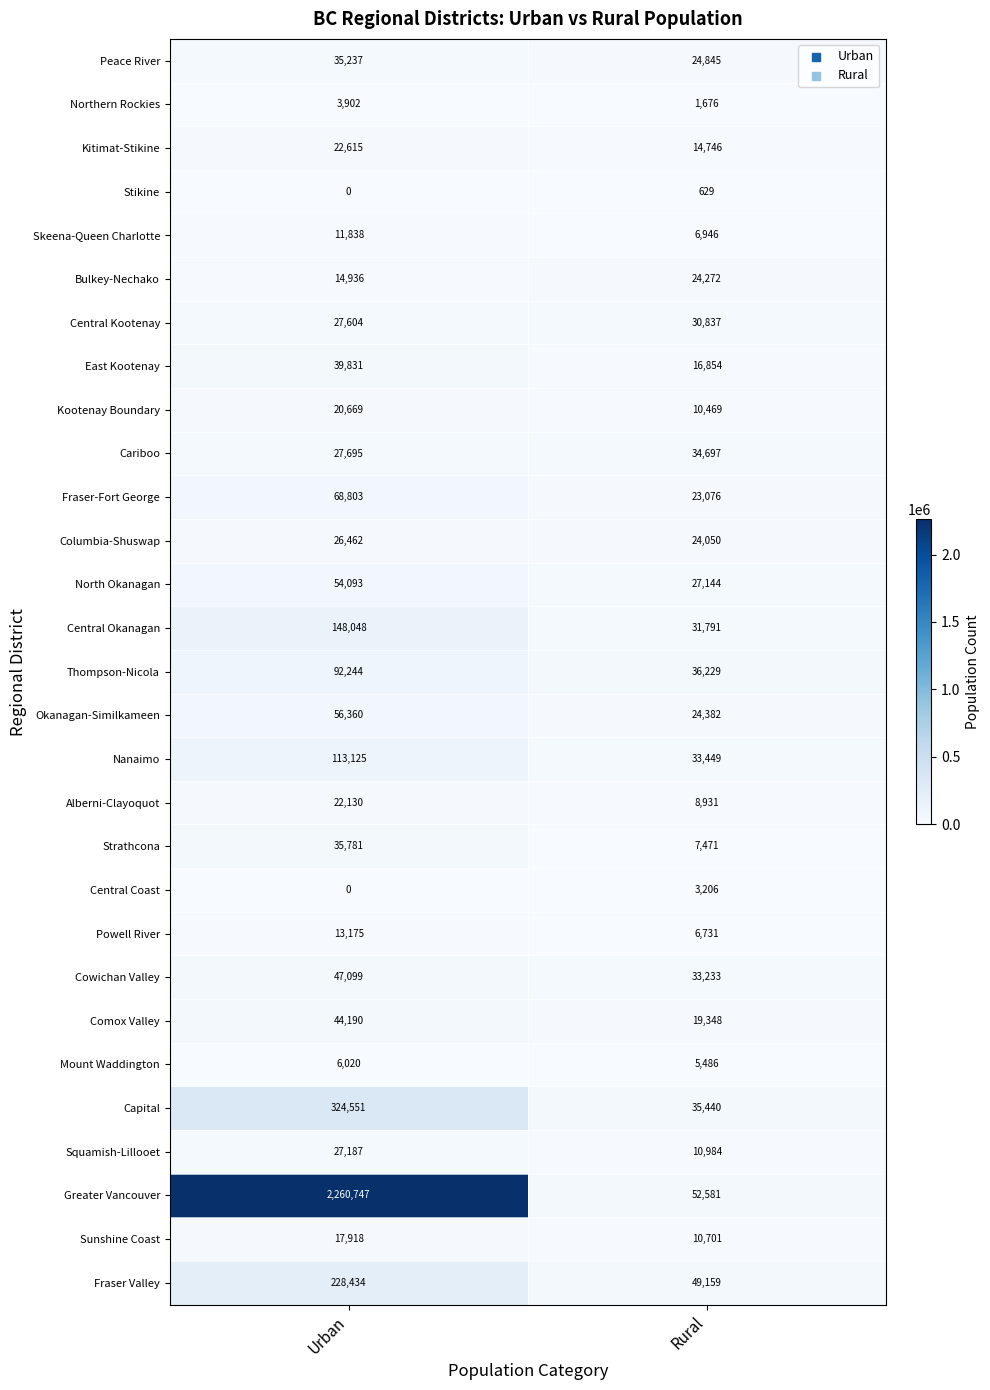

Rank the series by their maximum value, from highest to lowest.

Greater Vancouver, Capital, Fraser Valley, Central Okanagan, Nanaimo, Thompson-Nicola, Fraser-Fort George, Okanagan-Similkameen, North Okanagan, Cowichan Valley, Comox Valley, East Kootenay, Strathcona, Peace River, Cariboo, Central Kootenay, Squamish-Lillooet, Columbia-Shuswap, Bulkey-Nechako, Kitimat-Stikine, Alberni-Clayoquot, Kootenay Boundary, Sunshine Coast, Powell River, Skeena-Queen Charlotte, Mount Waddington, Northern Rockies, Central Coast, Stikine